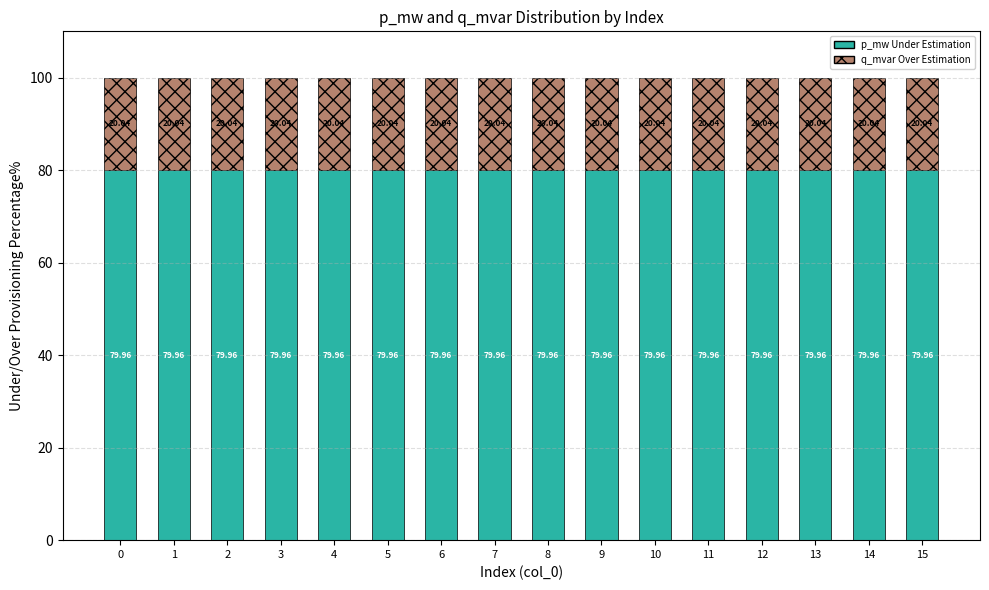

What is the sum of the p_mw Under Estimation values at 4 and 14?

159.9